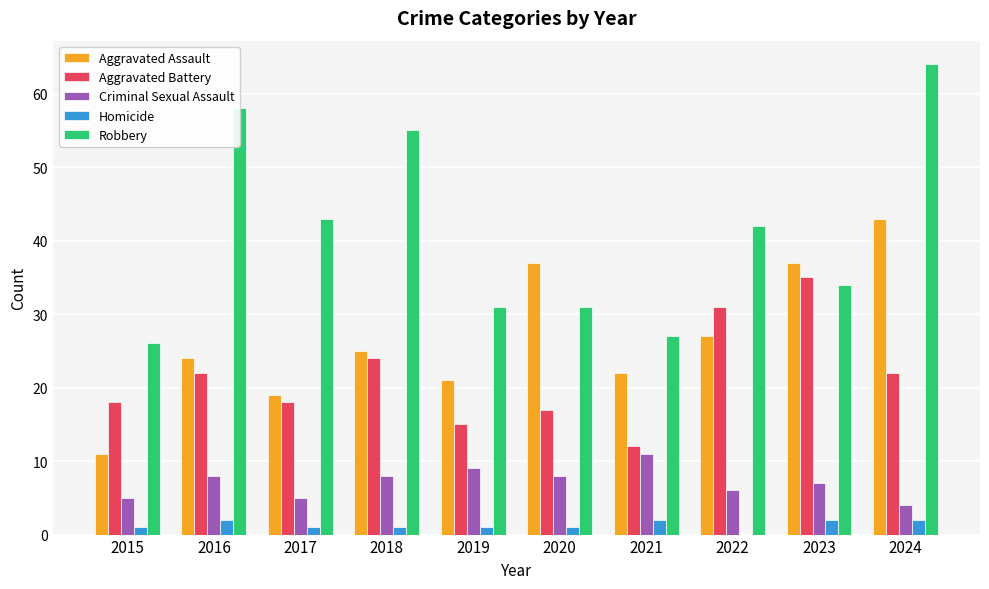

Reading left to right, extract all data points from this chart.

Aggravated Assault: 2015=11	2016=24	2017=19	2018=25	2019=21	2020=37	2021=22	2022=27	2023=37	2024=43
Aggravated Battery: 2015=18	2016=22	2017=18	2018=24	2019=15	2020=17	2021=12	2022=31	2023=35	2024=22
Criminal Sexual Assault: 2015=5	2016=8	2017=5	2018=8	2019=9	2020=8	2021=11	2022=6	2023=7	2024=4
Homicide: 2015=1	2016=2	2017=1	2018=1	2019=1	2020=1	2021=2	2022=0	2023=2	2024=2
Robbery: 2015=26	2016=58	2017=43	2018=55	2019=31	2020=31	2021=27	2022=42	2023=34	2024=64